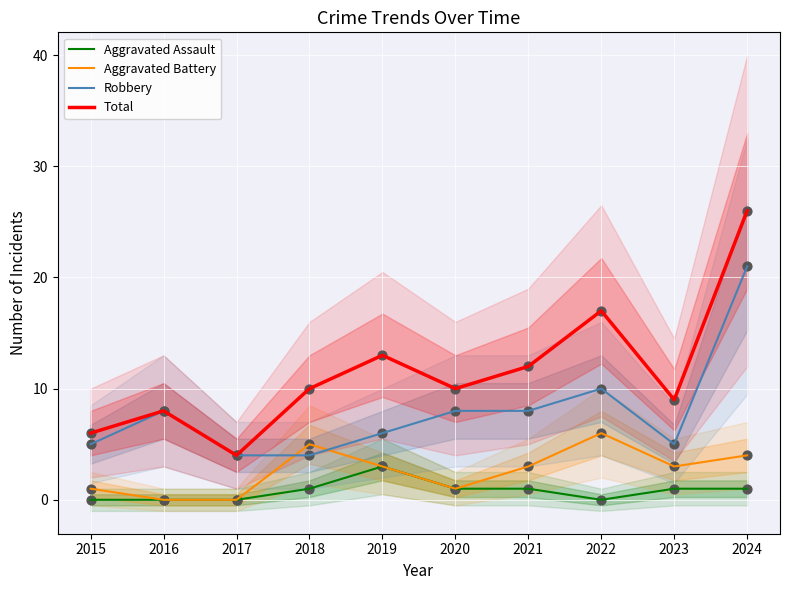

Which series reaches the minimum Y coordinate?

Aggravated Assault